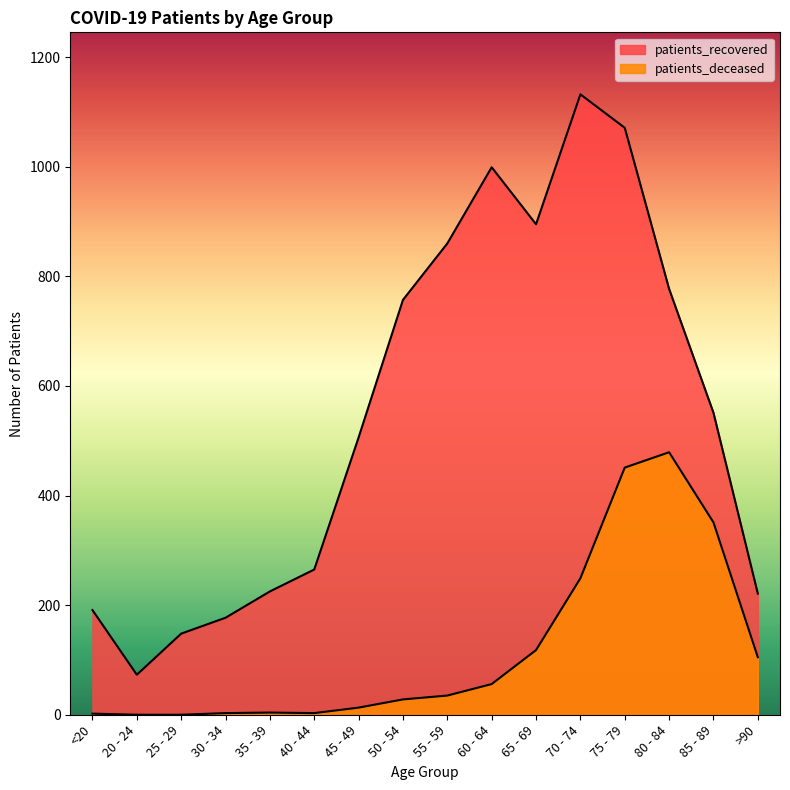

What is the approximate value of patients_recovered at 75 - 79, to the nearest 100?

1100